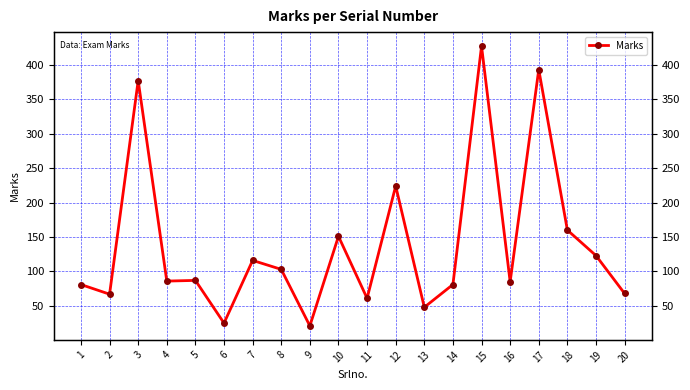

At which category does the chart reach its minimum across all series?

9